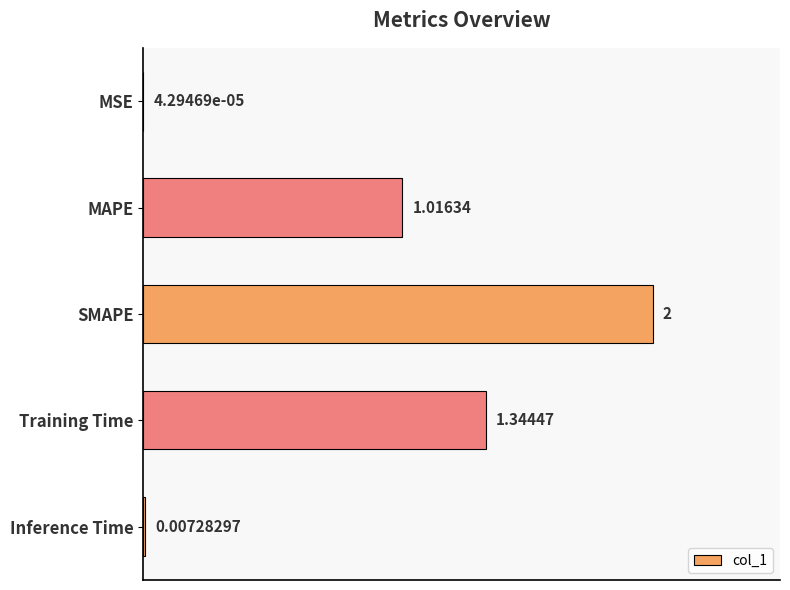

What is the change in value from SMAPE to Inference Time?

-2.0